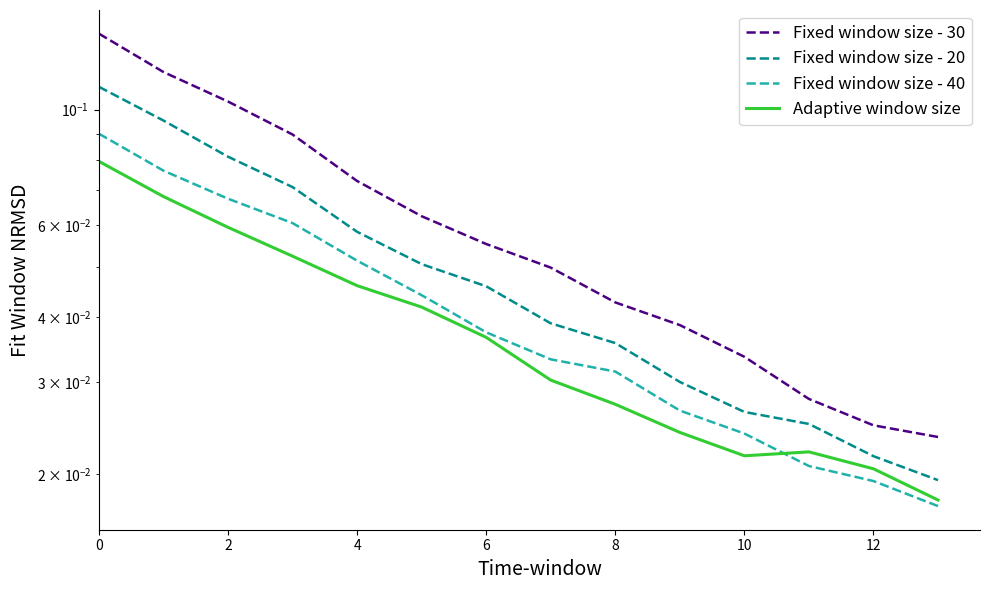

True or false: Fixed window size - 30 and Adaptive window size intersect in this chart.

False